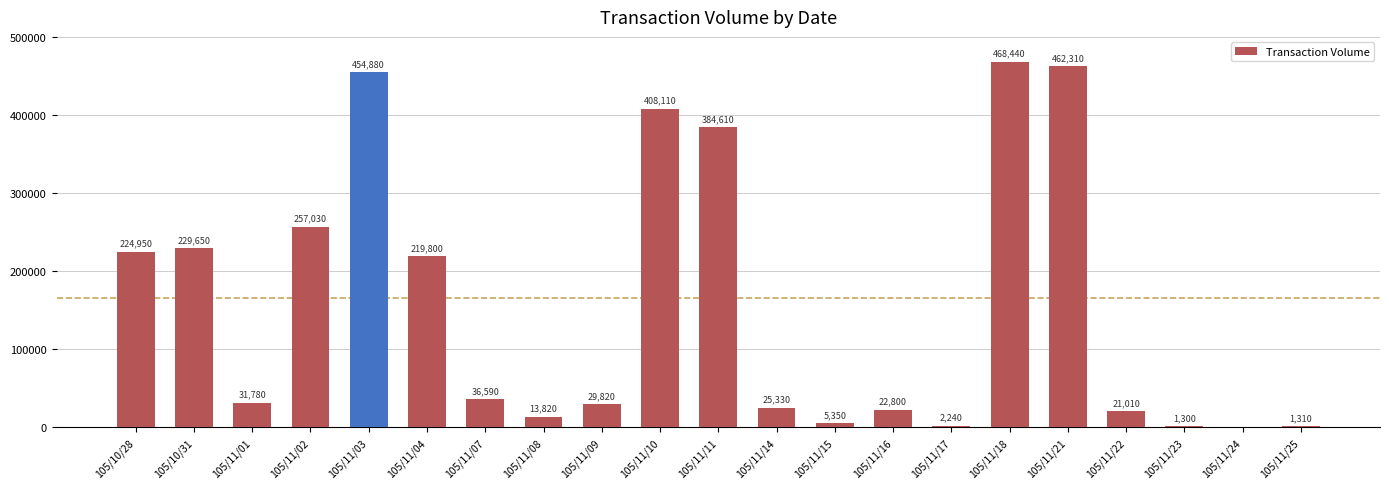

What is the change in value from 105/11/14 to 105/11/24?

-25330